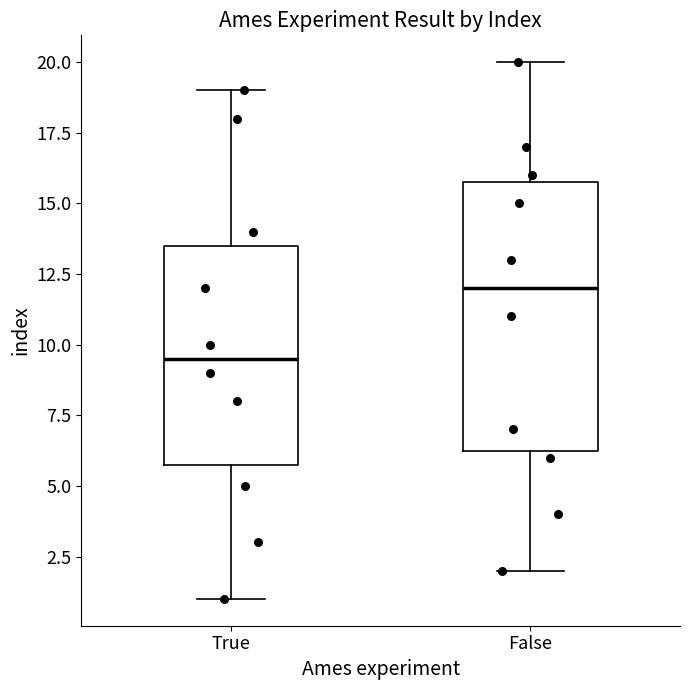

Which box's median line is the highest?

False